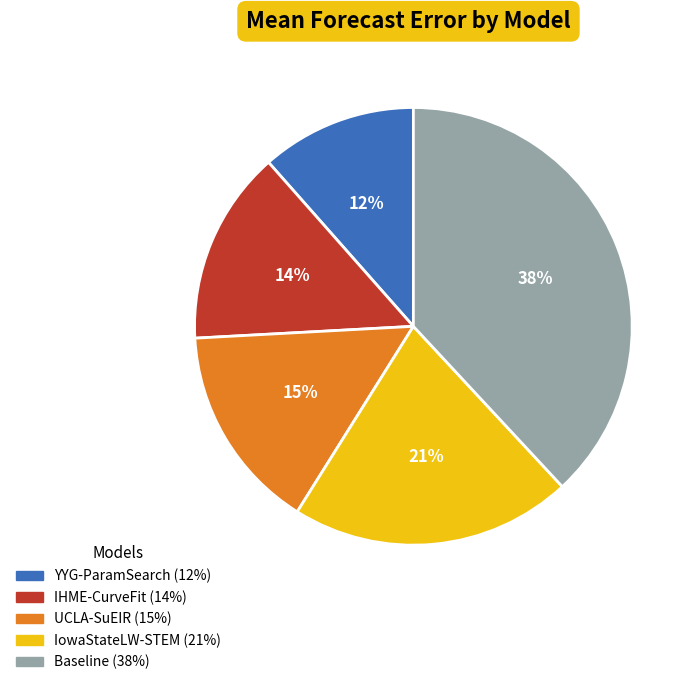

Which category has the biggest portion of the pie?

Baseline